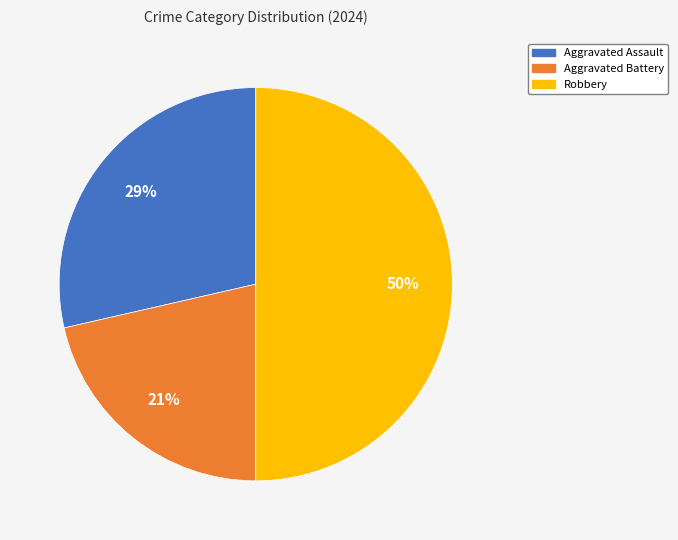

To the nearest percent, what is the difference between the Robbery and Aggravated Assault slice percentages?

21%